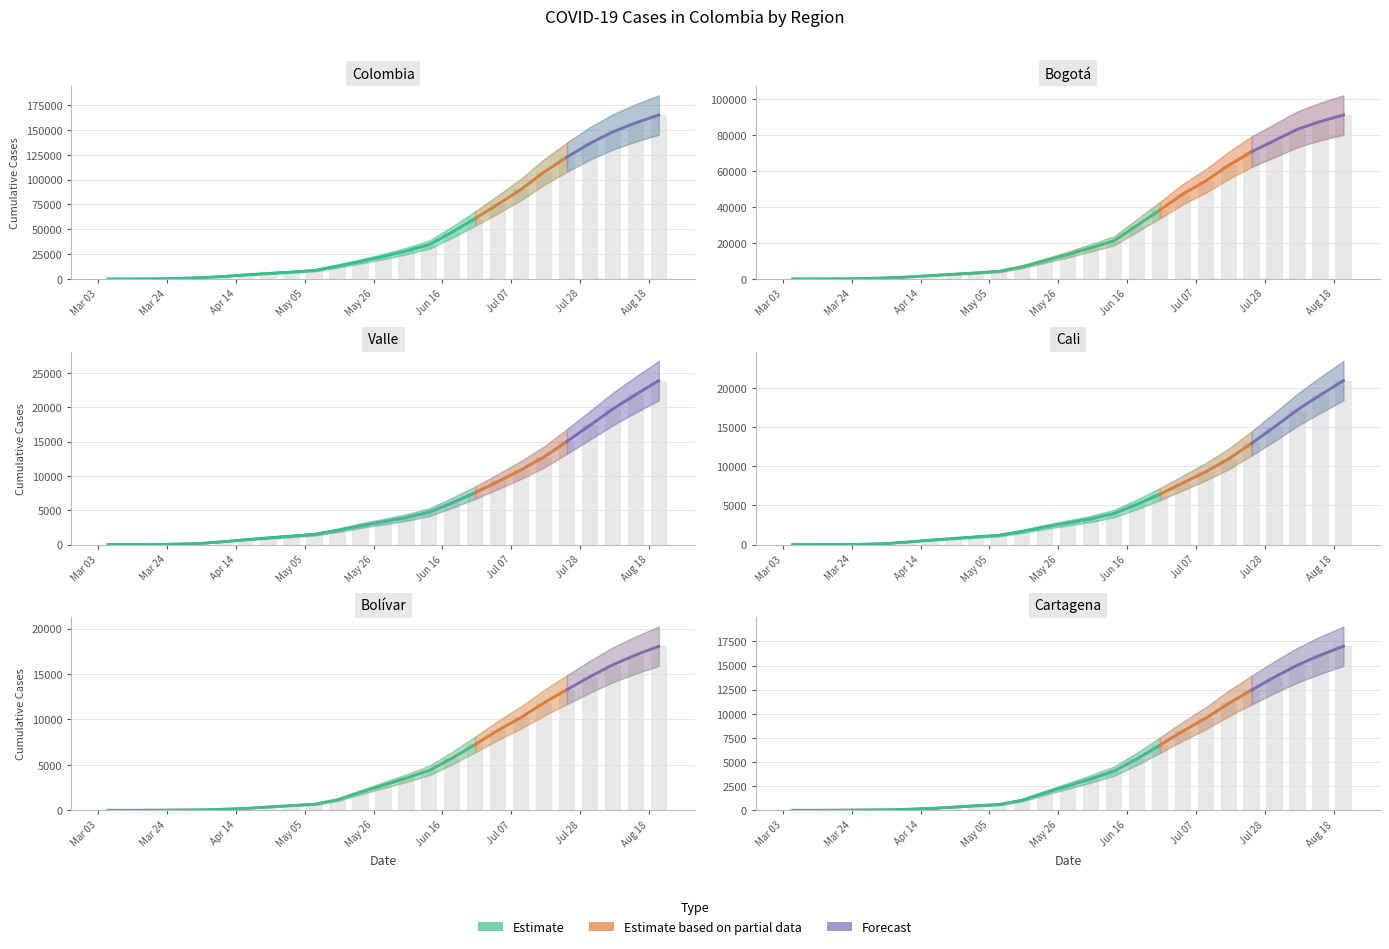

At which label is Colombia closest to 82585?

2020-07-03